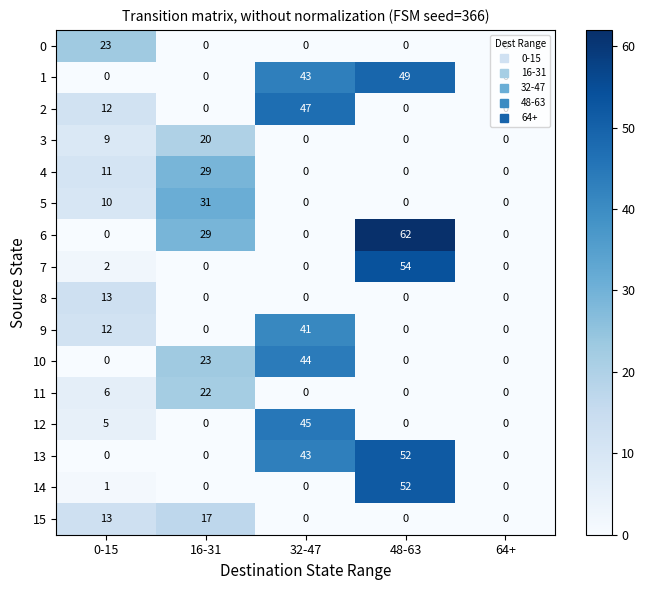

At how many categories does at least one series exceed 37?

2